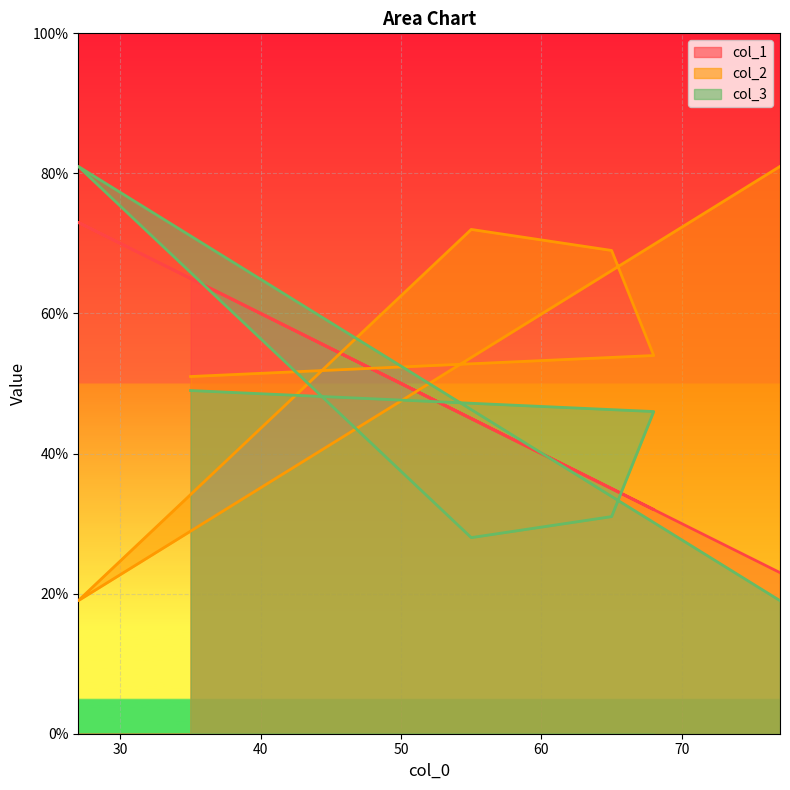

Is the value of col_2 at 55 greater than the value of col_1 at 55?

Yes